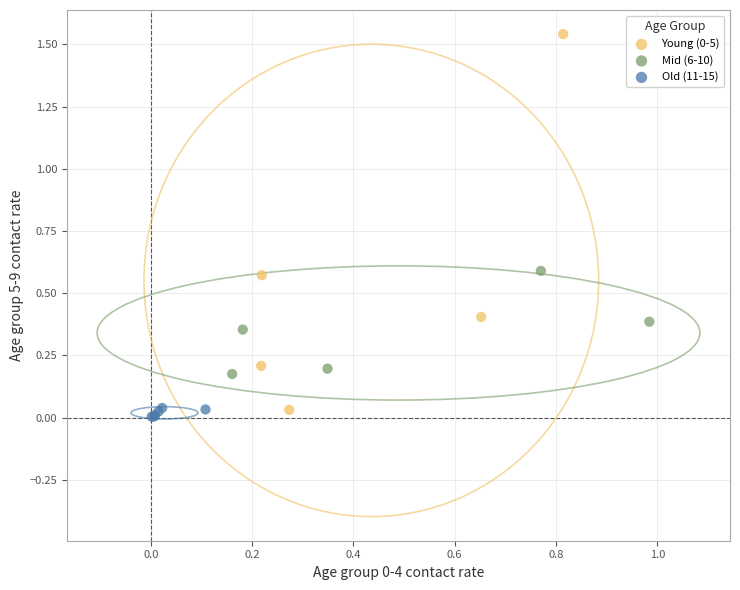

Which series reaches the minimum Y coordinate?

Old (11-15)